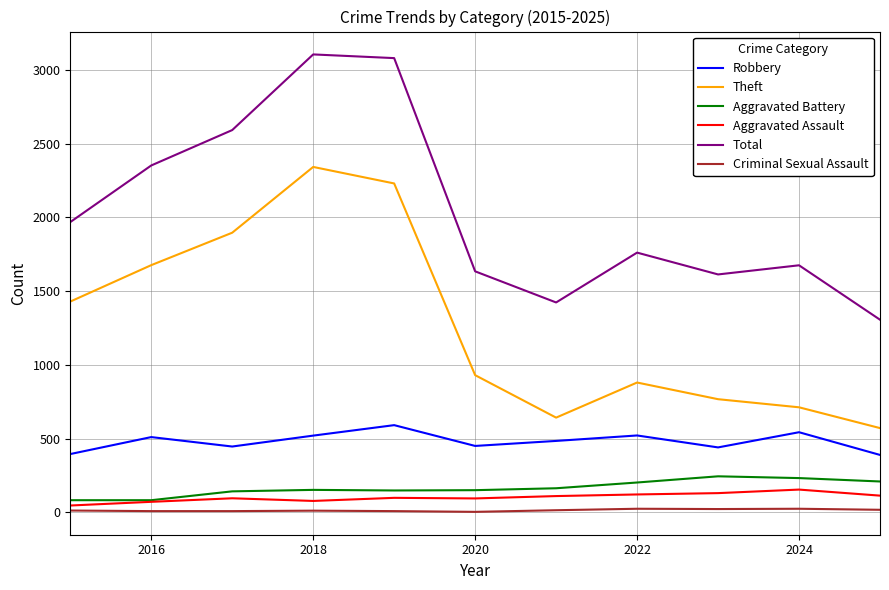

Which series has the largest total across all categories?

Total